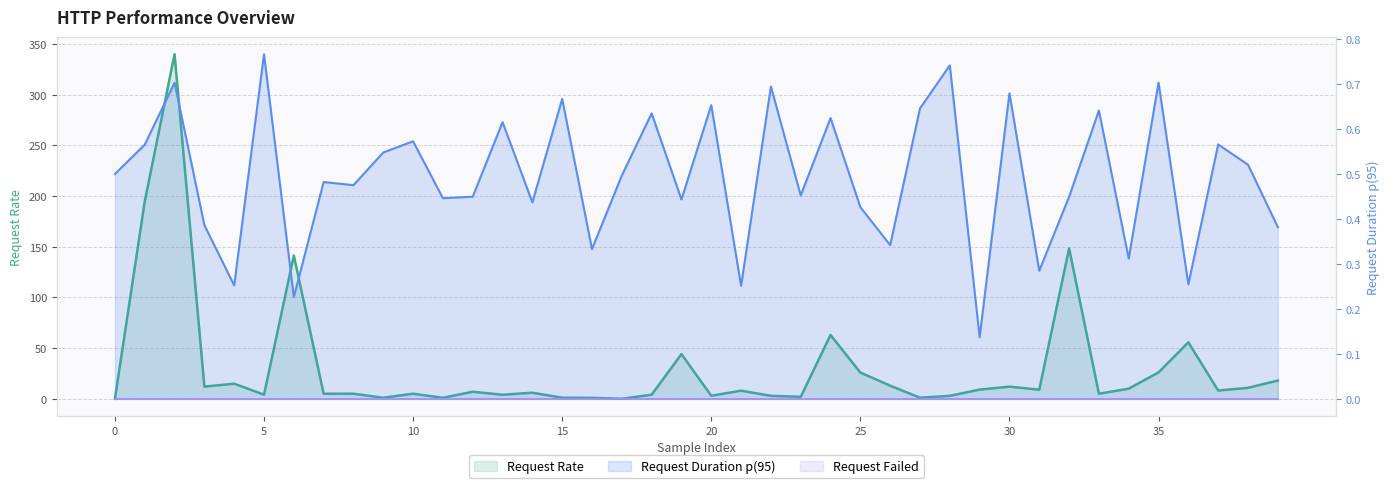

How many positive values does the Request Rate series have?

39